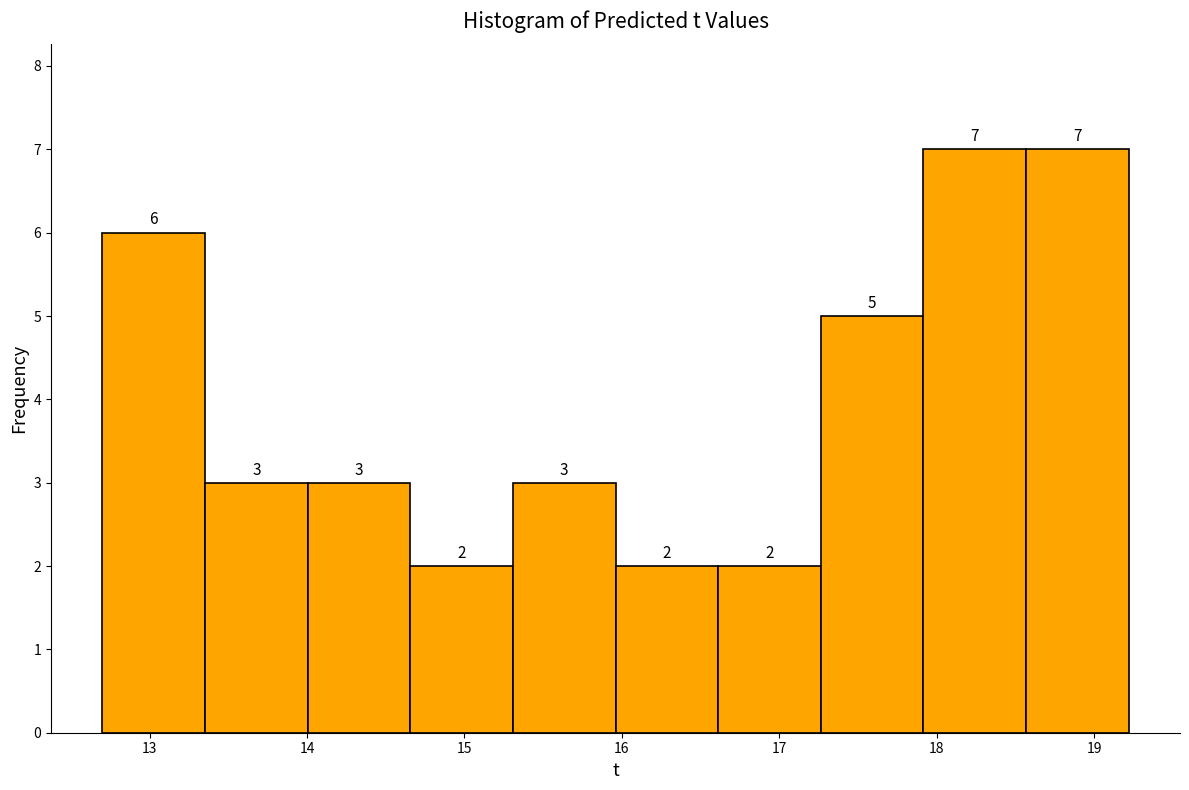

What is the height of the bar covering 15.3 to 16.0 on the x-axis? The bar edges are not printed on the chart, so give them approximately, as read against the axis.

3